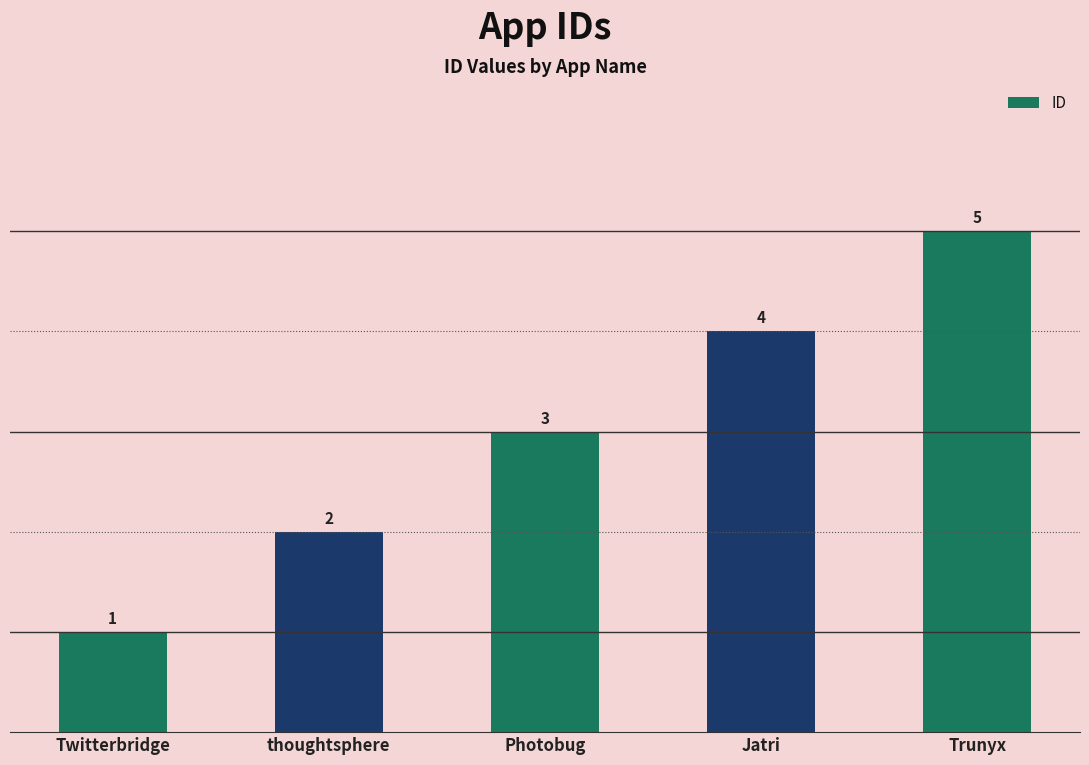

What is the minimum value shown in the chart?

1